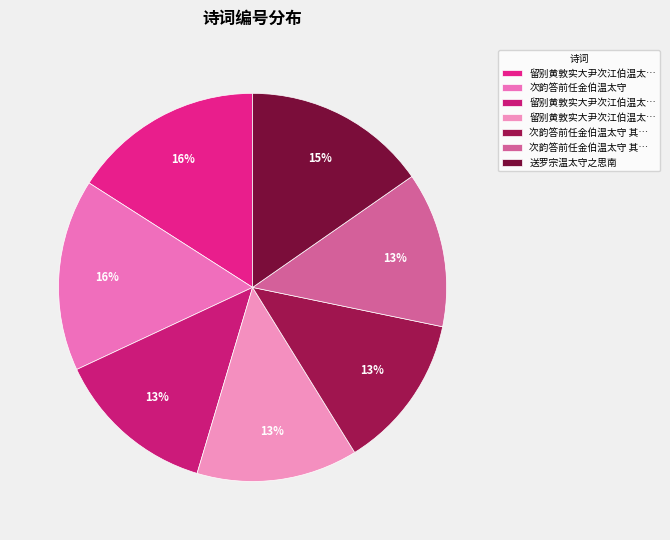

Count the number of slices in the pie.

7